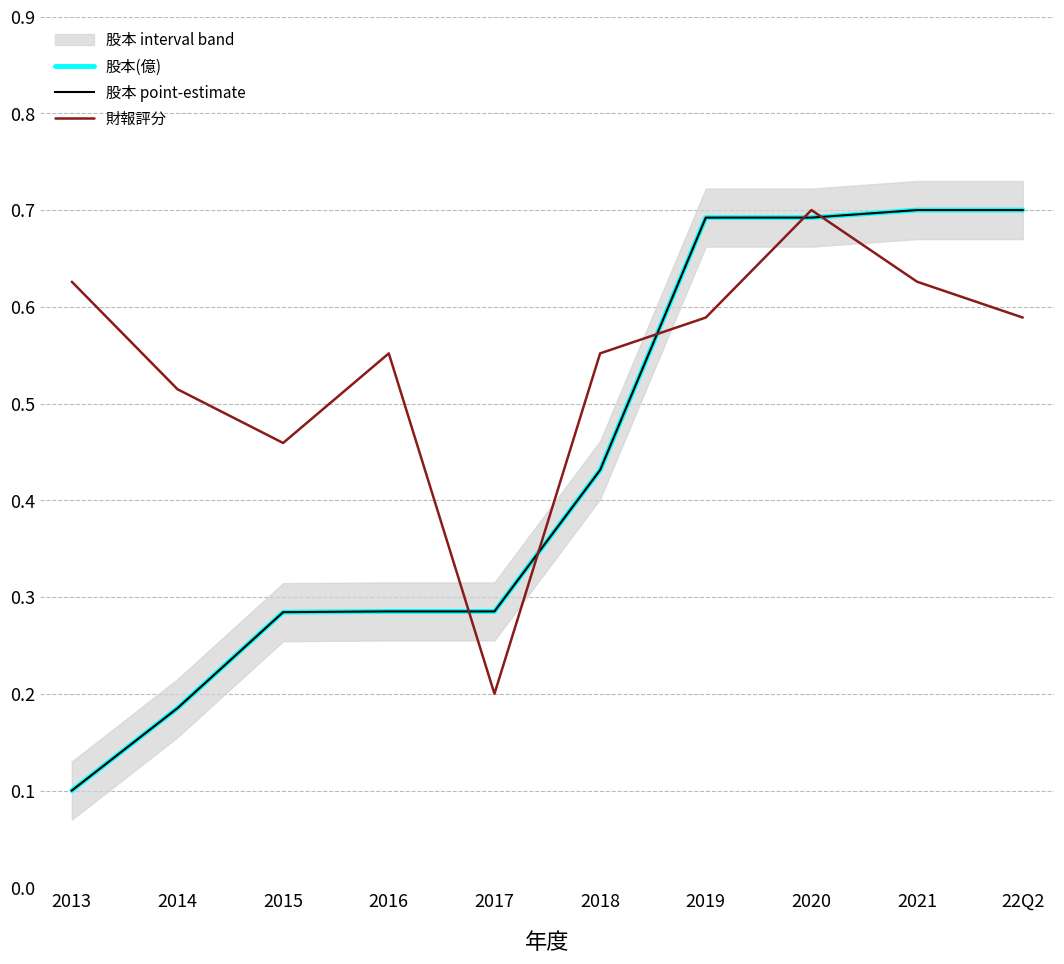

What is the difference between the maximum and minimum values in the 股本(億) series?

0.6